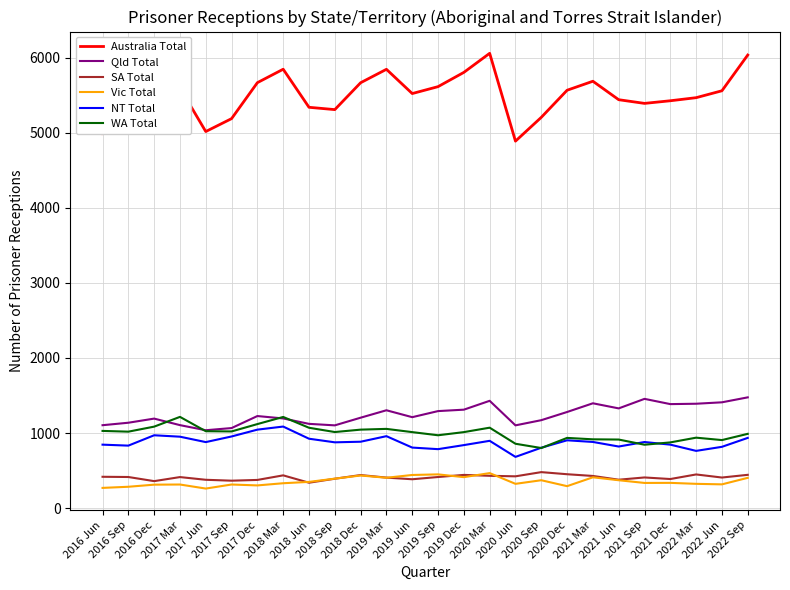

Which series has the largest range (max minus min)?

Australia Total